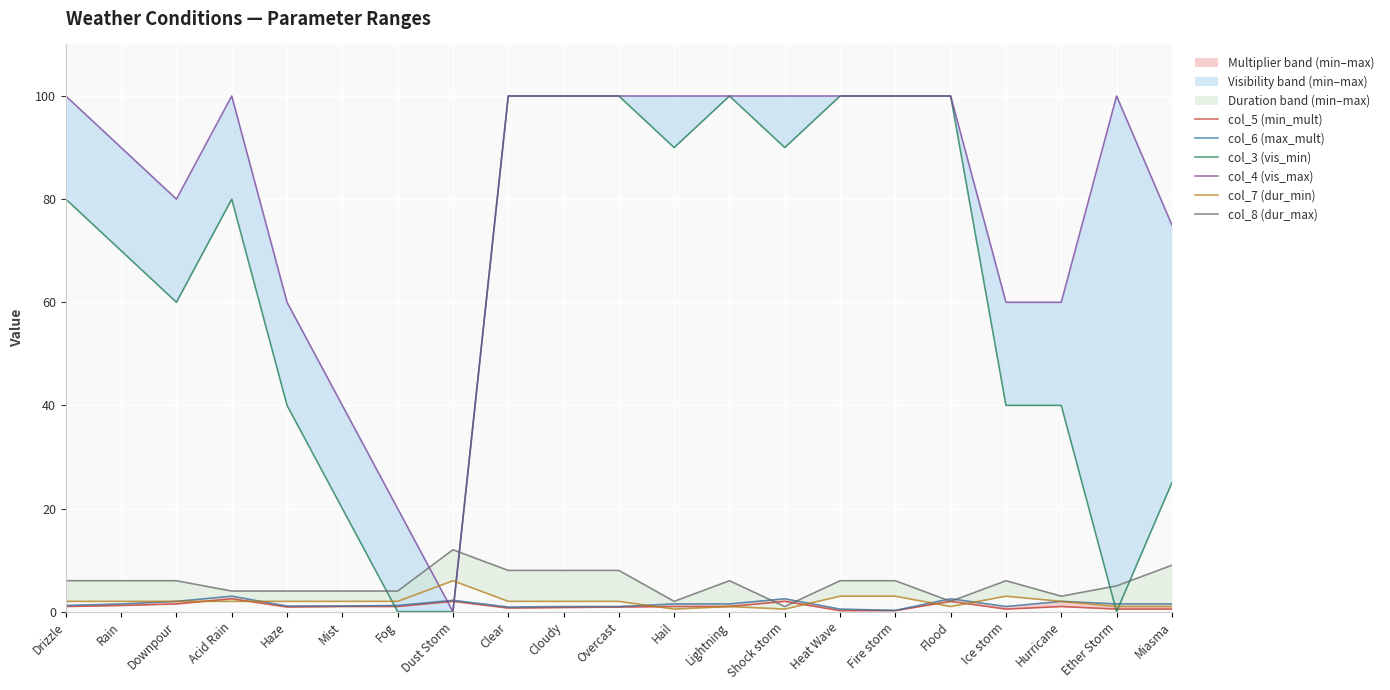

Which series has the largest range (max minus min)?

col_3 (vis_min)